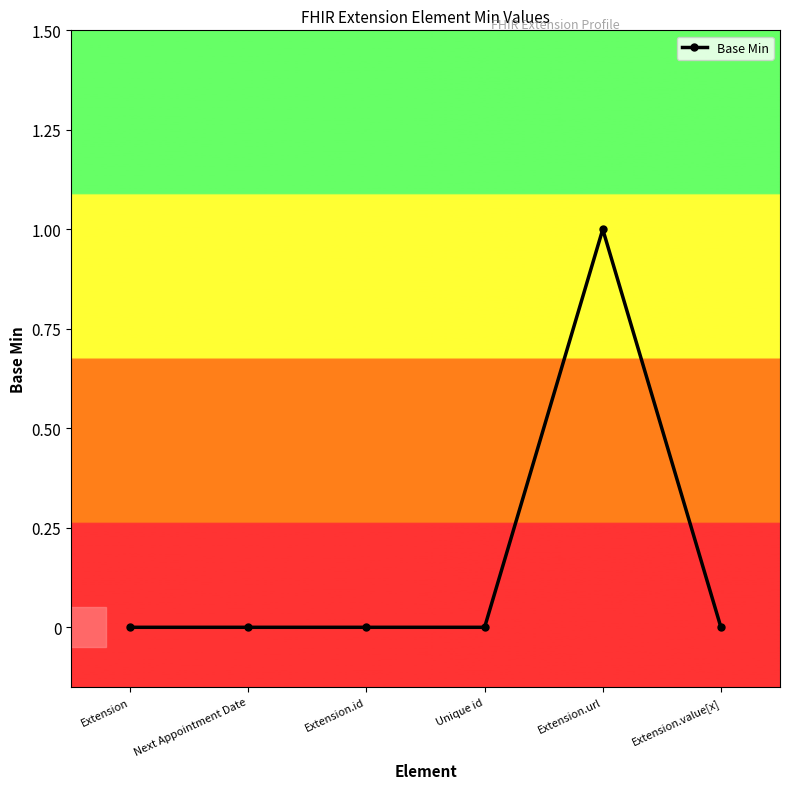

What position from the left is Unique id?

4